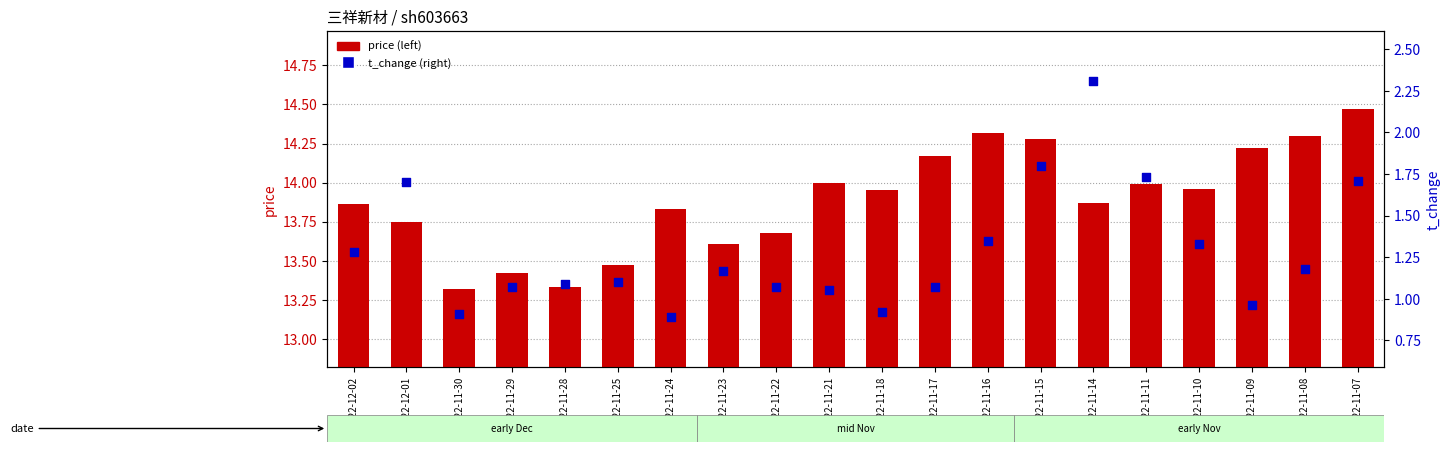

Which series has the largest Y range (max minus min)?

t_change